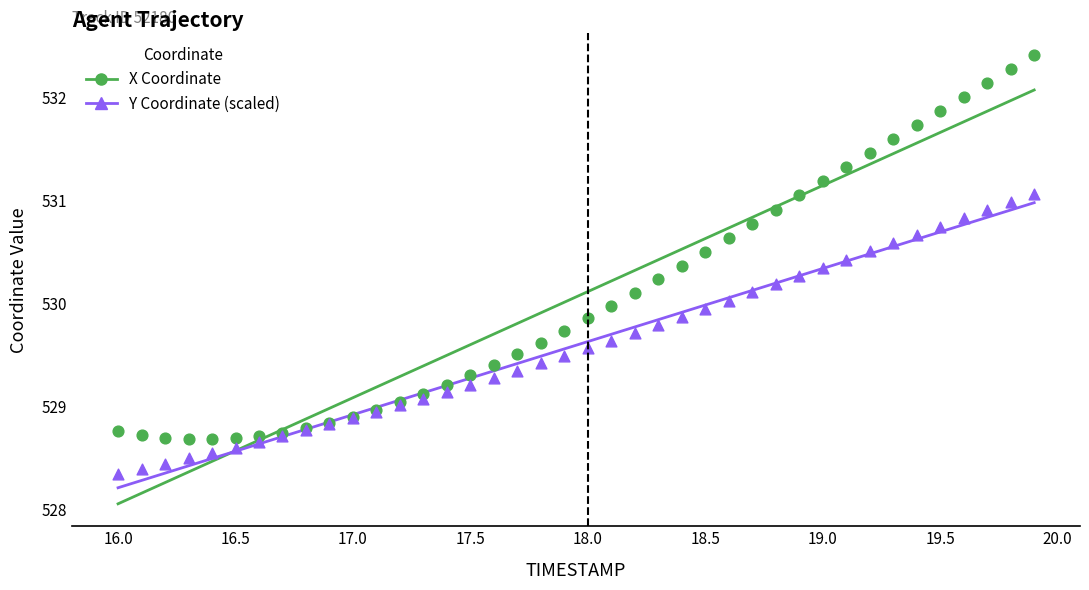

What is the X range (max minus min) for the scatter plot?

3.9